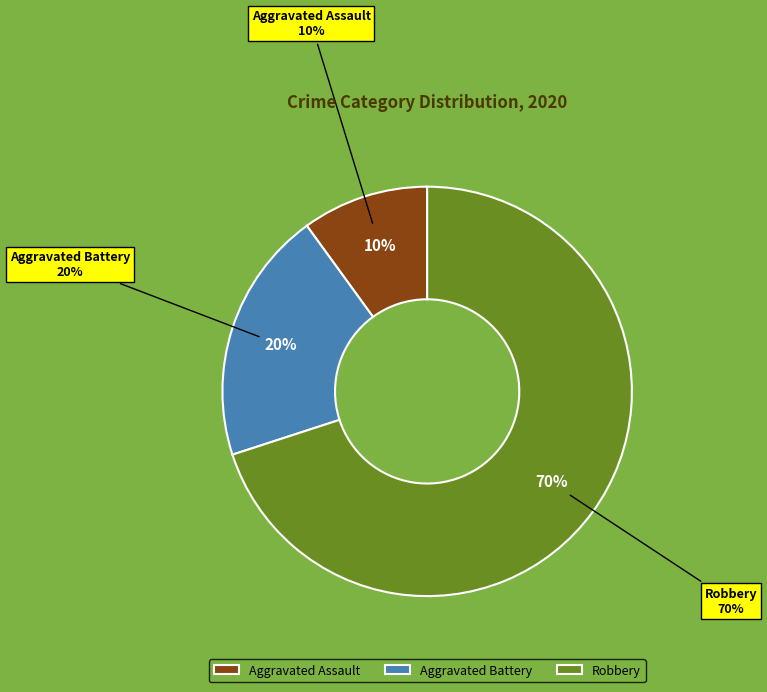

What percentage is NOT represented by Robbery?

30.0%